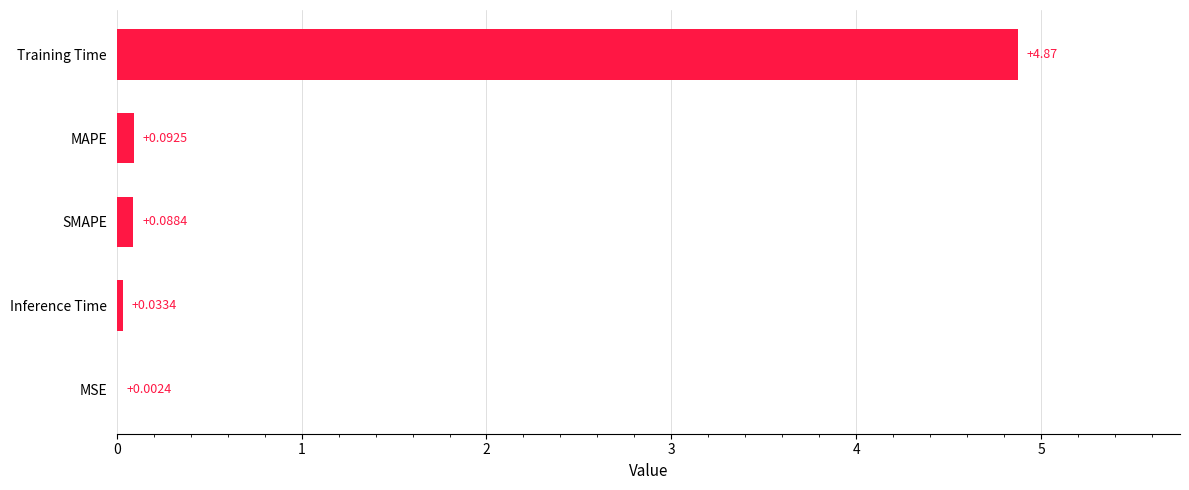

At which label is the value closest to 2?

MAPE